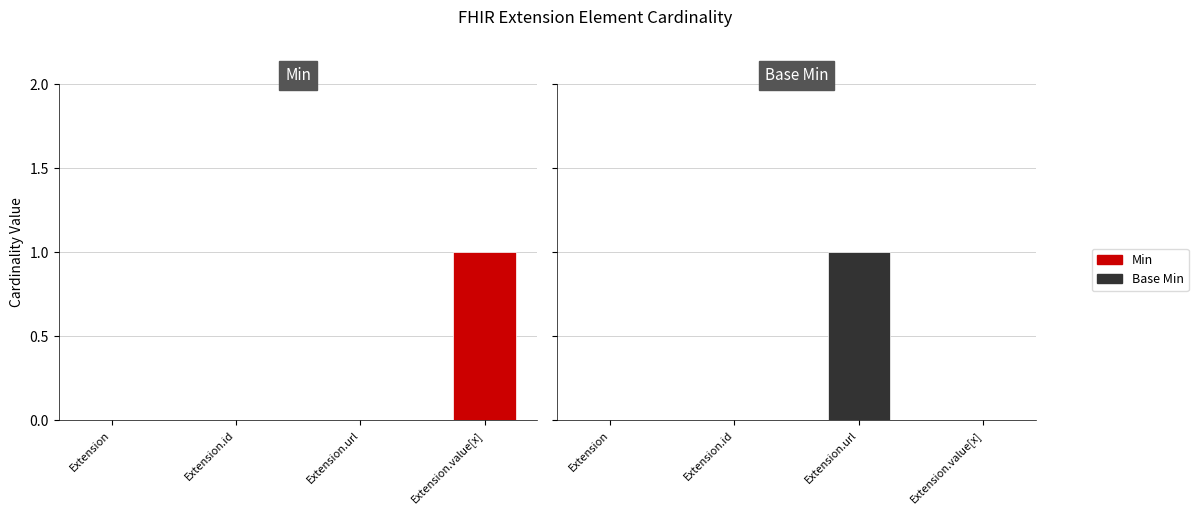

Between Extension.url and Extension.id, which is larger?

Extension.url